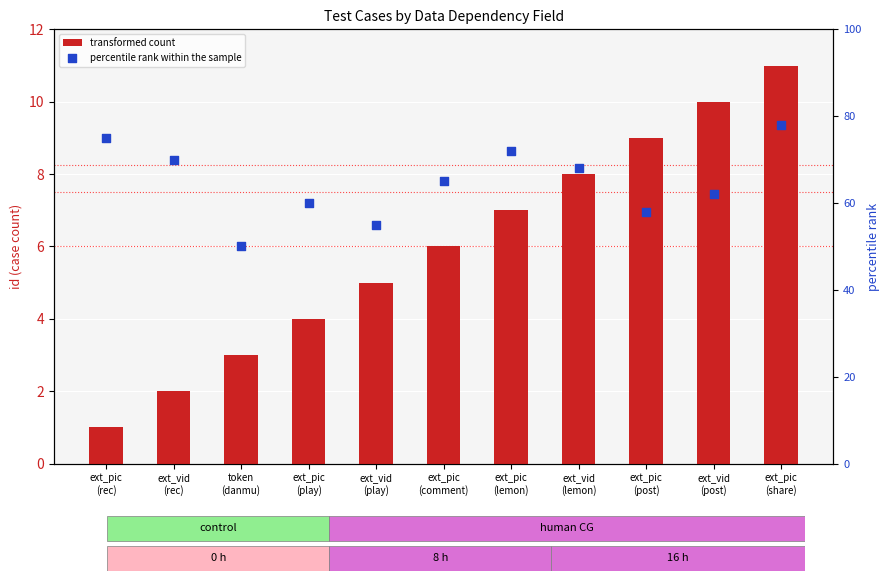

At which category is the sum across all series the highest?

ext_pic
(share)